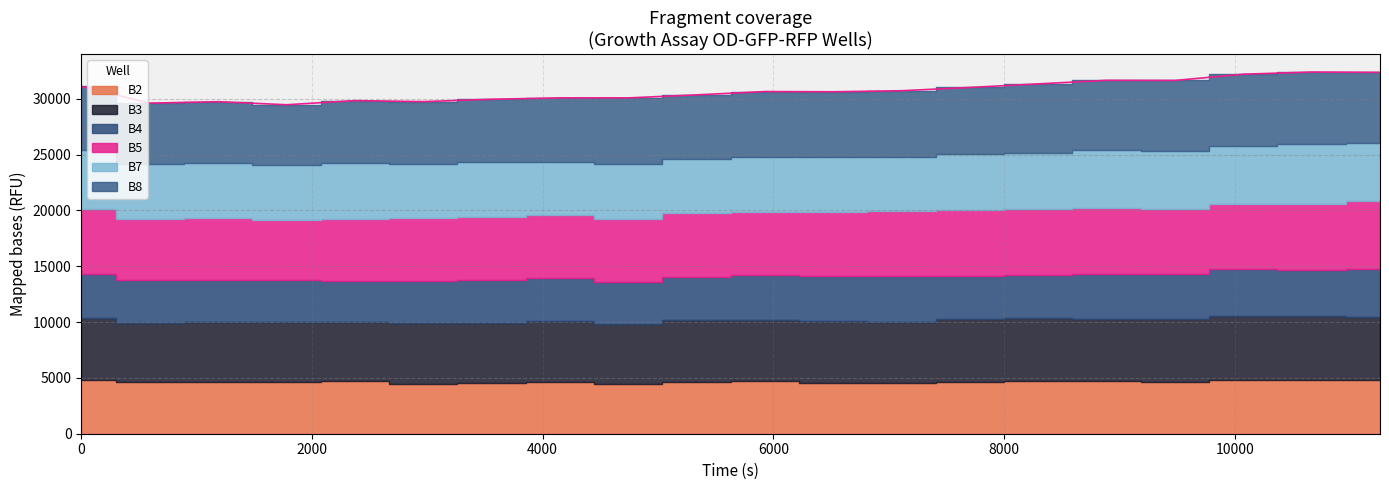

Is it true that B3 equals 5465 at 12?

True